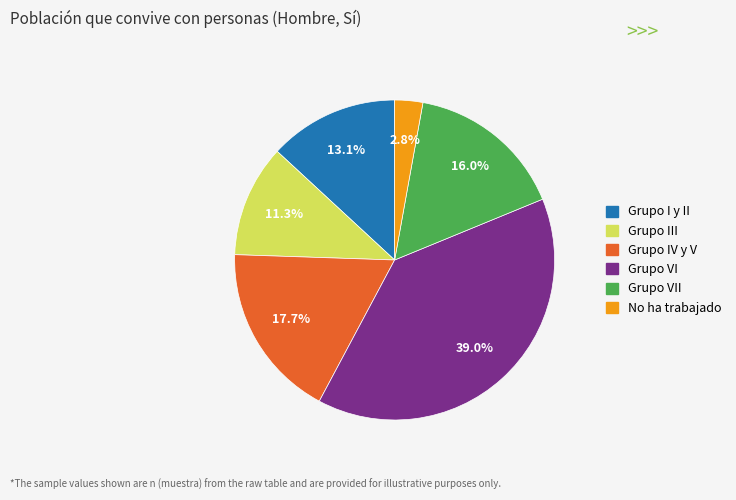

Is there a majority slice in this chart?

No